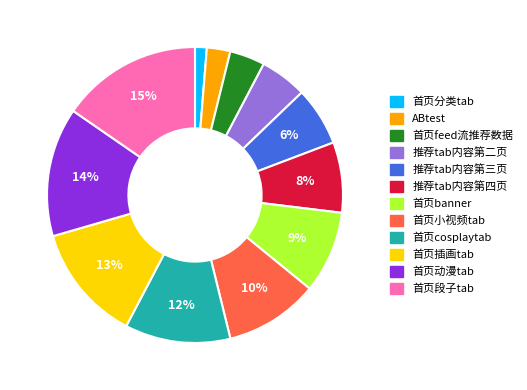

Count the number of slices in the pie.

12